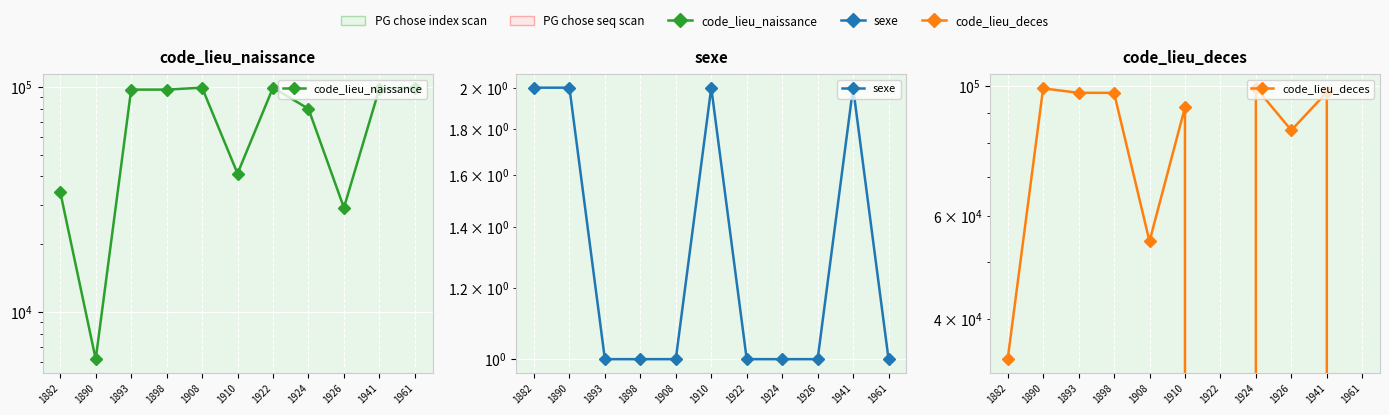

Between 1926 and 1941, which is larger?

1941